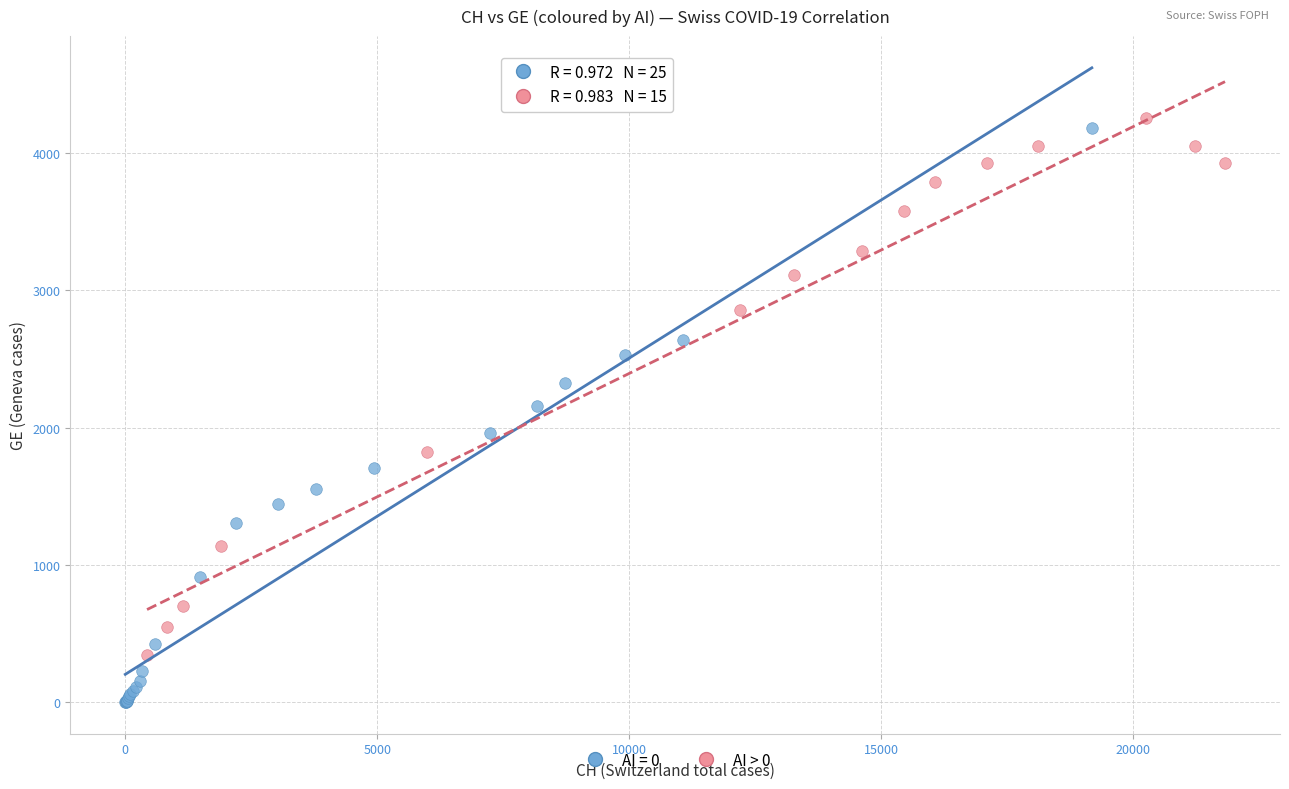

Which series reaches the minimum Y coordinate?

AI = 0